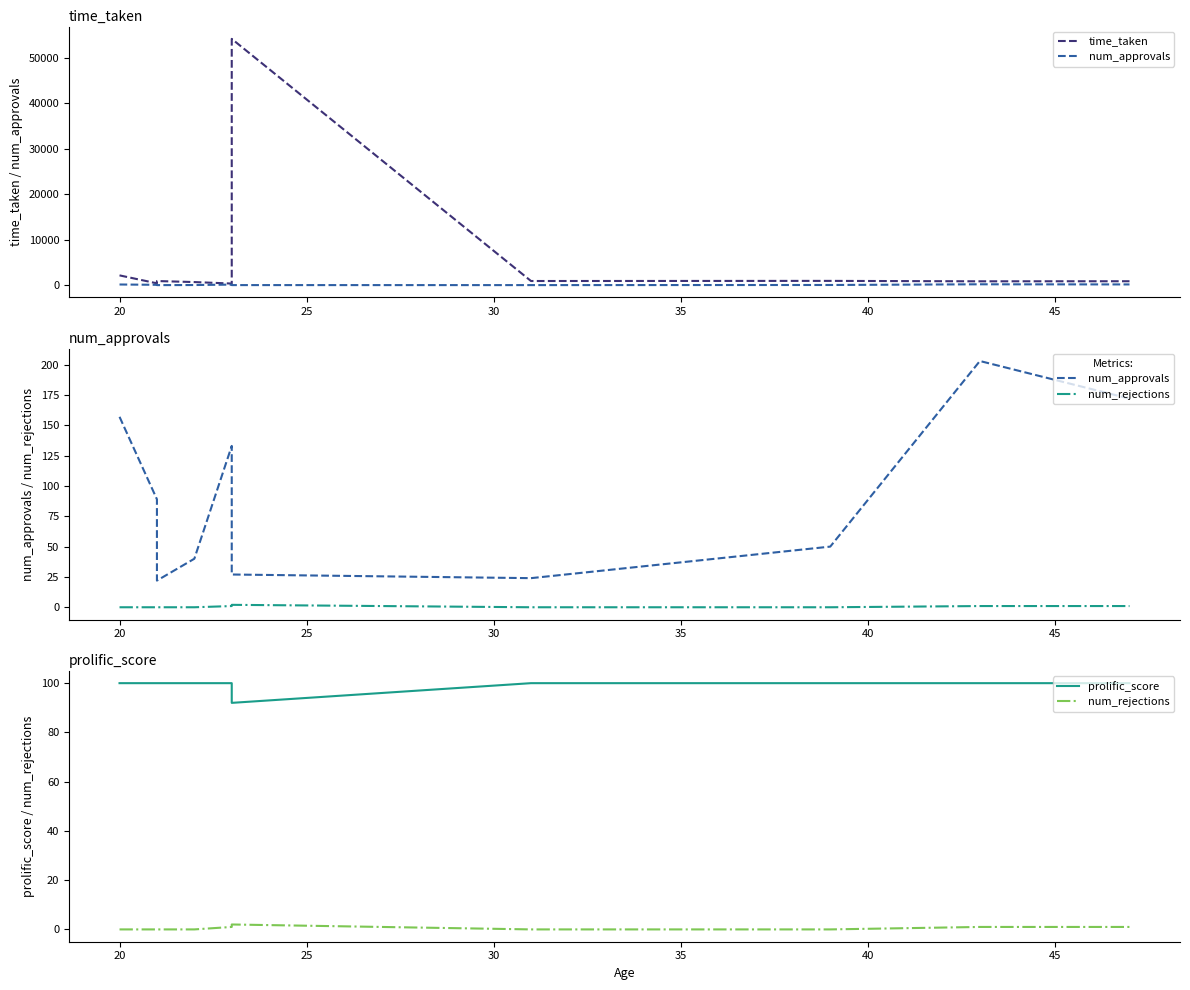

Between 15 and 30, which series saw the biggest shift?

time_taken